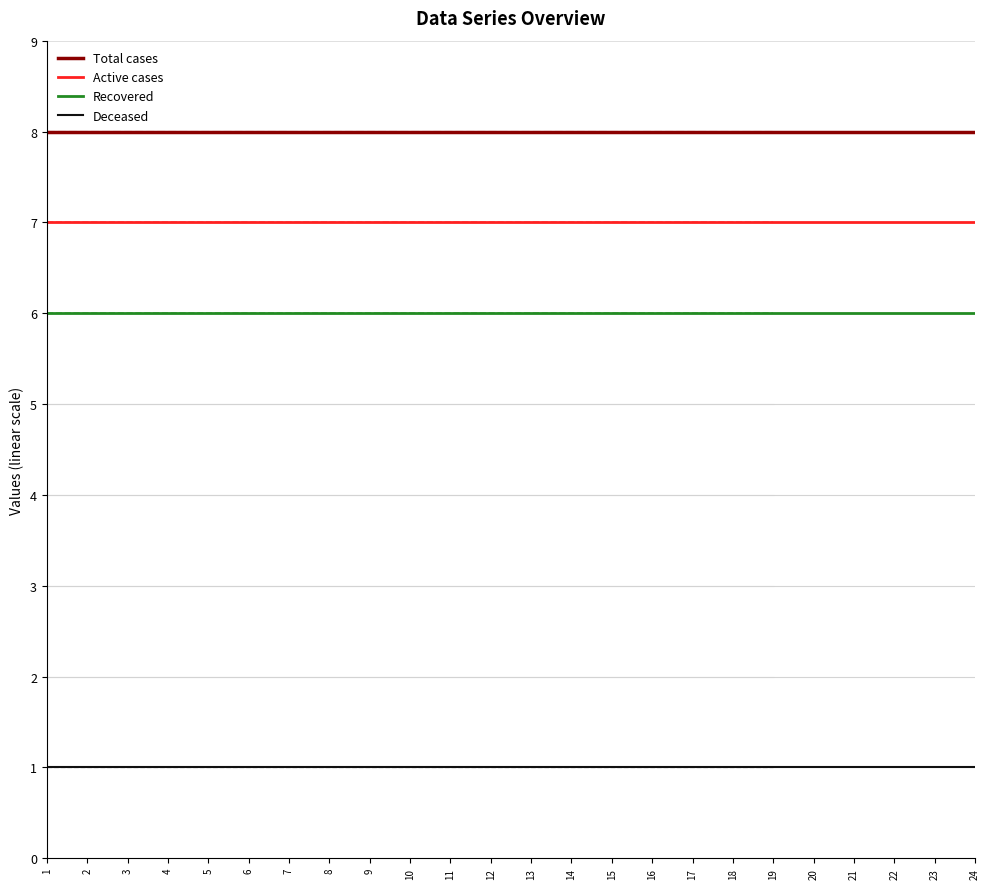

What is the maximum value for Active cases?

7